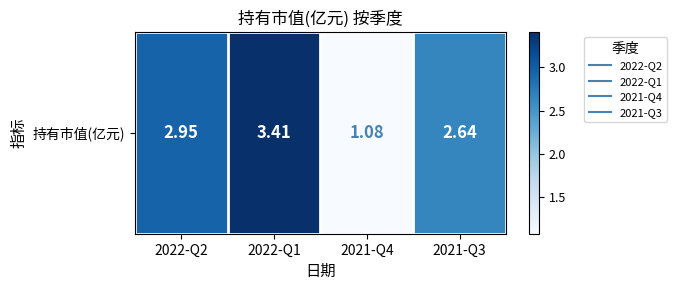

What is the minimum value shown in the chart?

1.1